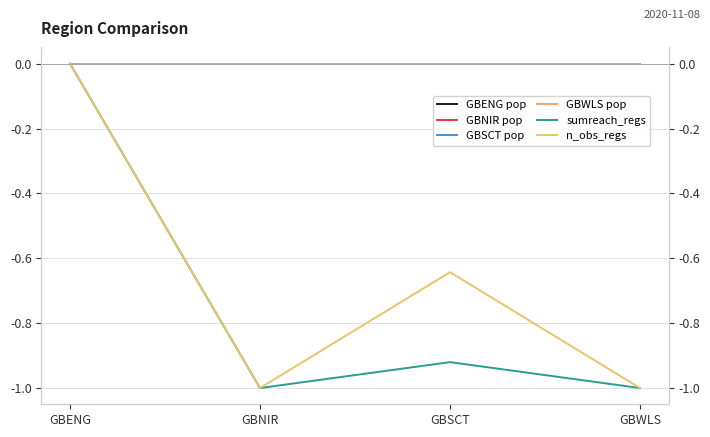

Which series has the largest range (max minus min)?

sumreach_regs